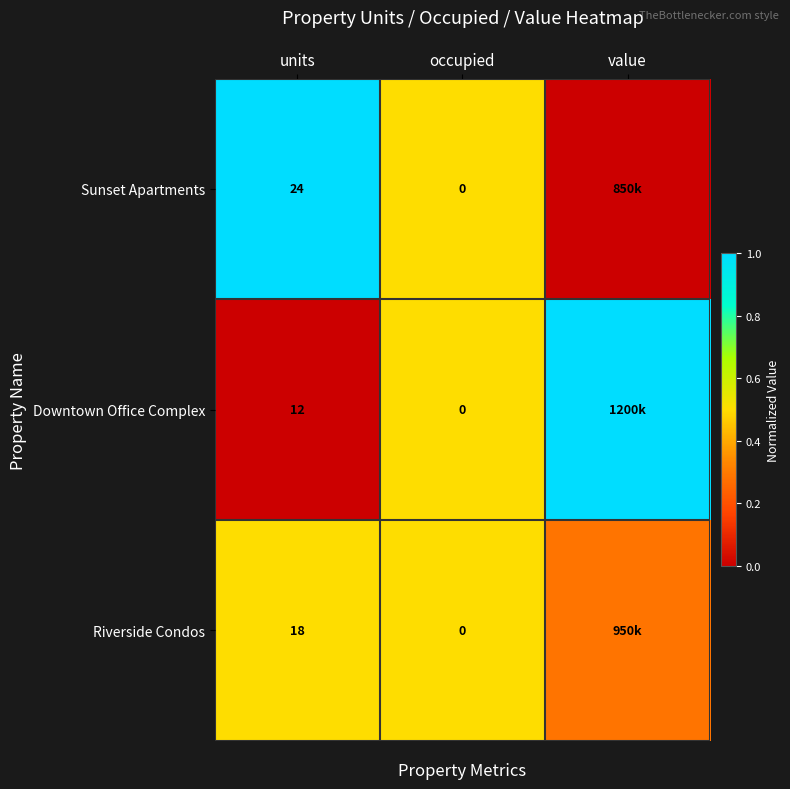

True or false: Downtown Office Complex has a value of -0.4 at units.

False